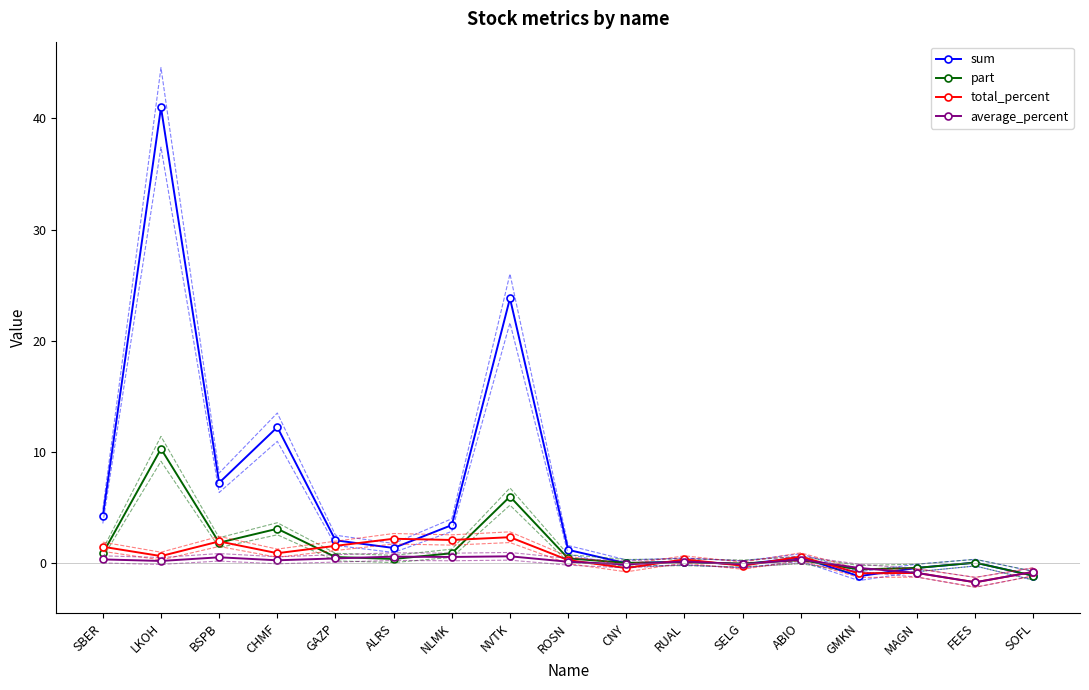

True or false: average_percent and part cross at least once.

True